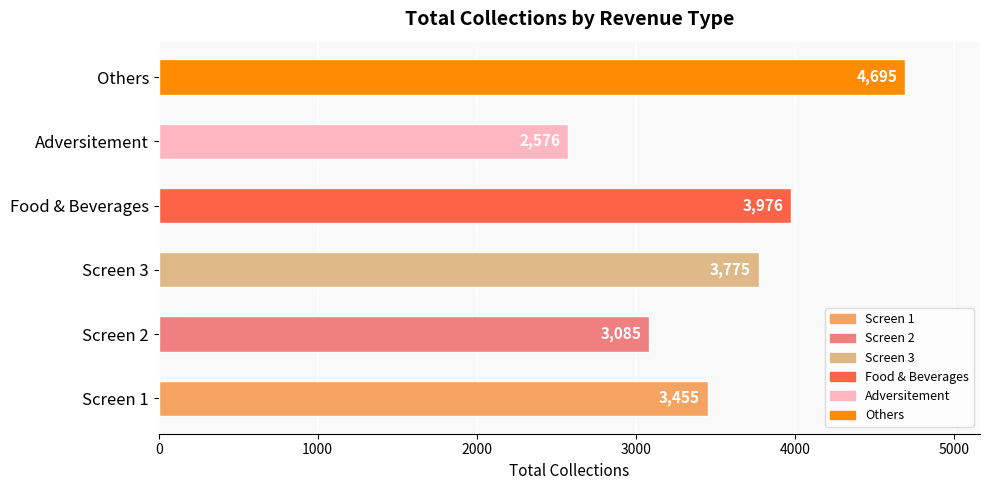

Reading bottom to top, extract all data points from this chart.

3455	3085	3775	3976	2576	4695